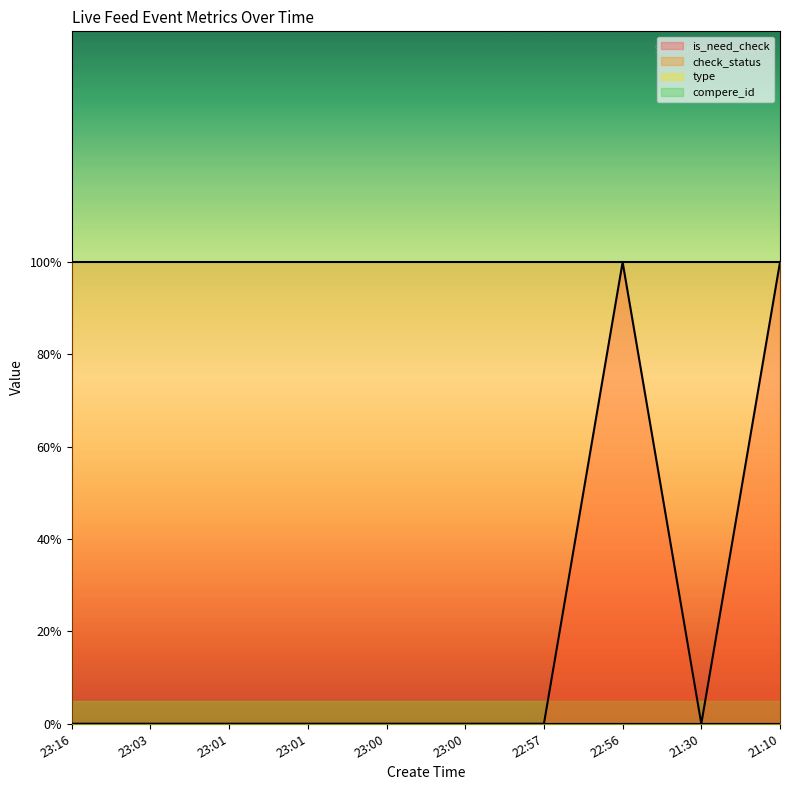

What is the minimum value for check_status?

1